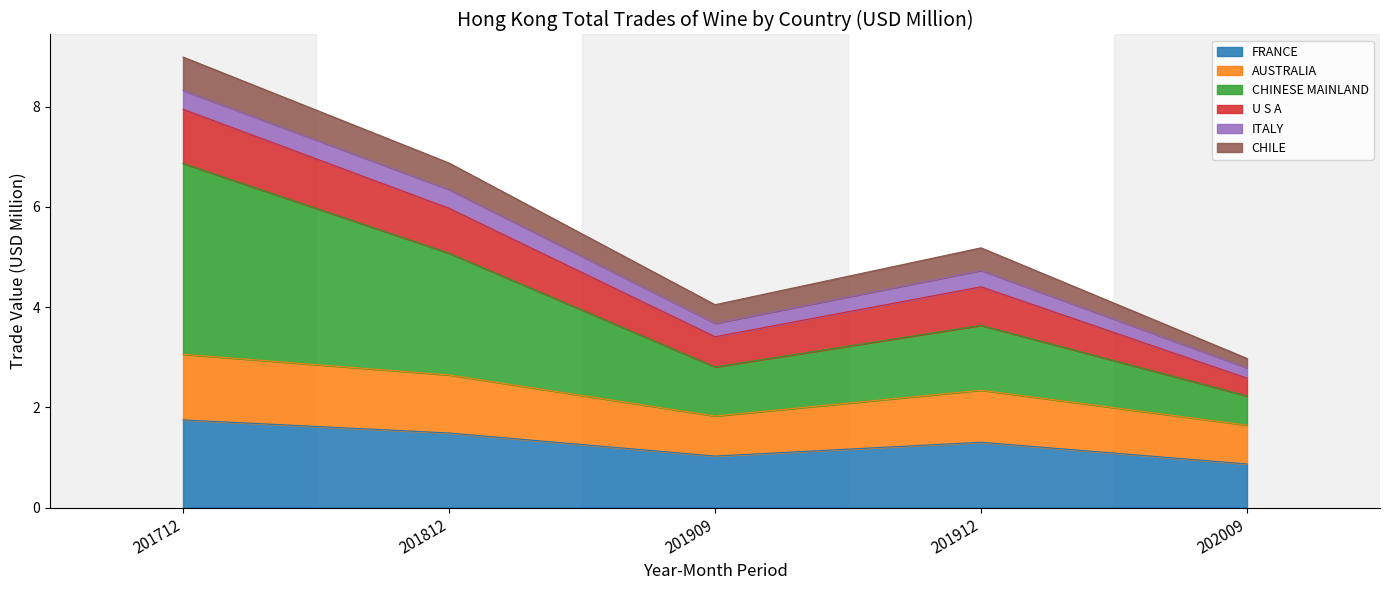

How many data points in AUSTRALIA are above 2?

3